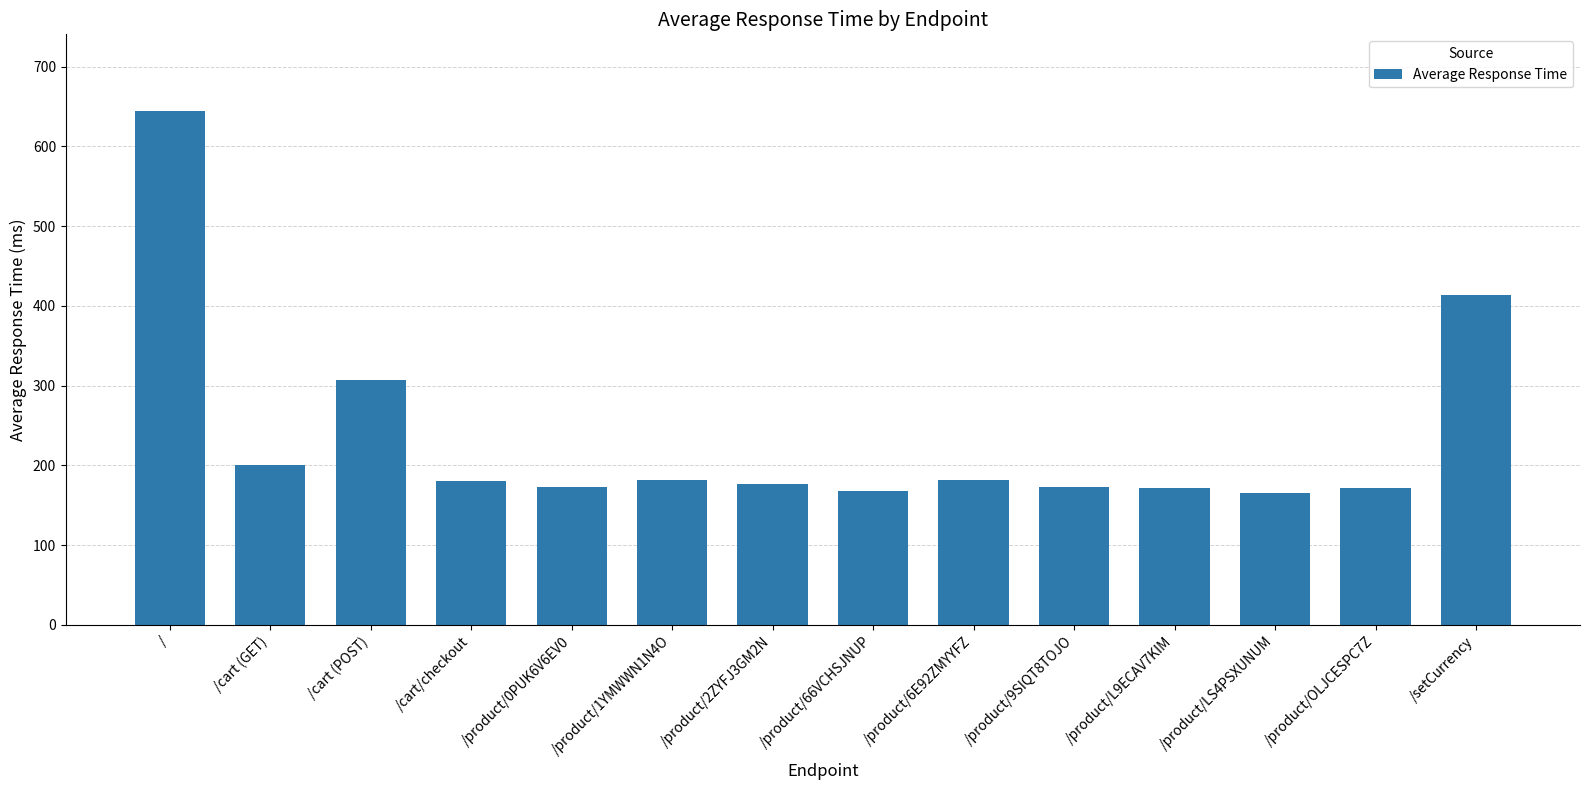

Count the number of data series in this chart.

1